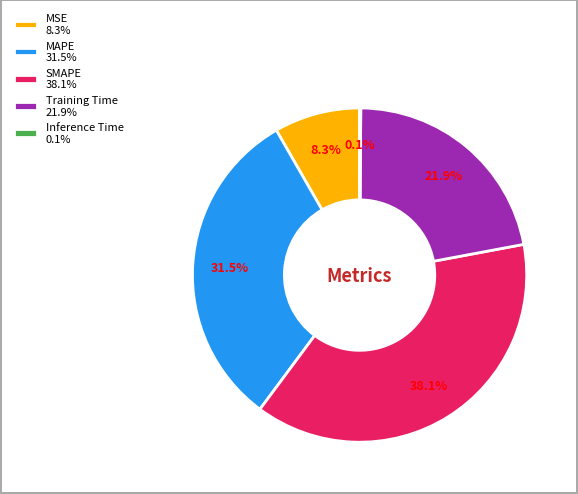

What is the total percentage of Training Time 21.9% and MAPE 31.5%?

53.5%